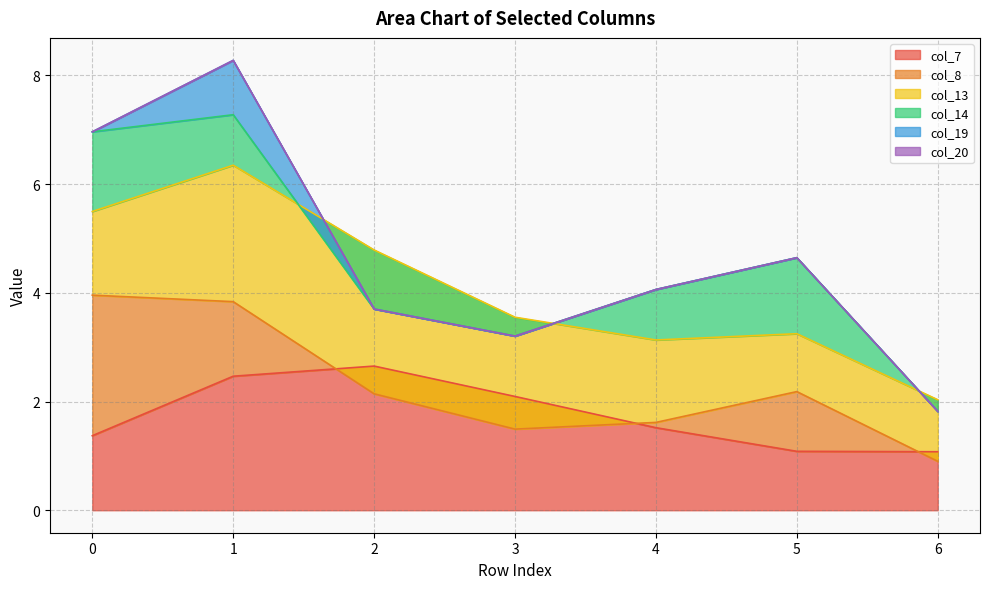

The col_19 series shows 1.6 at 1. True or false?

False